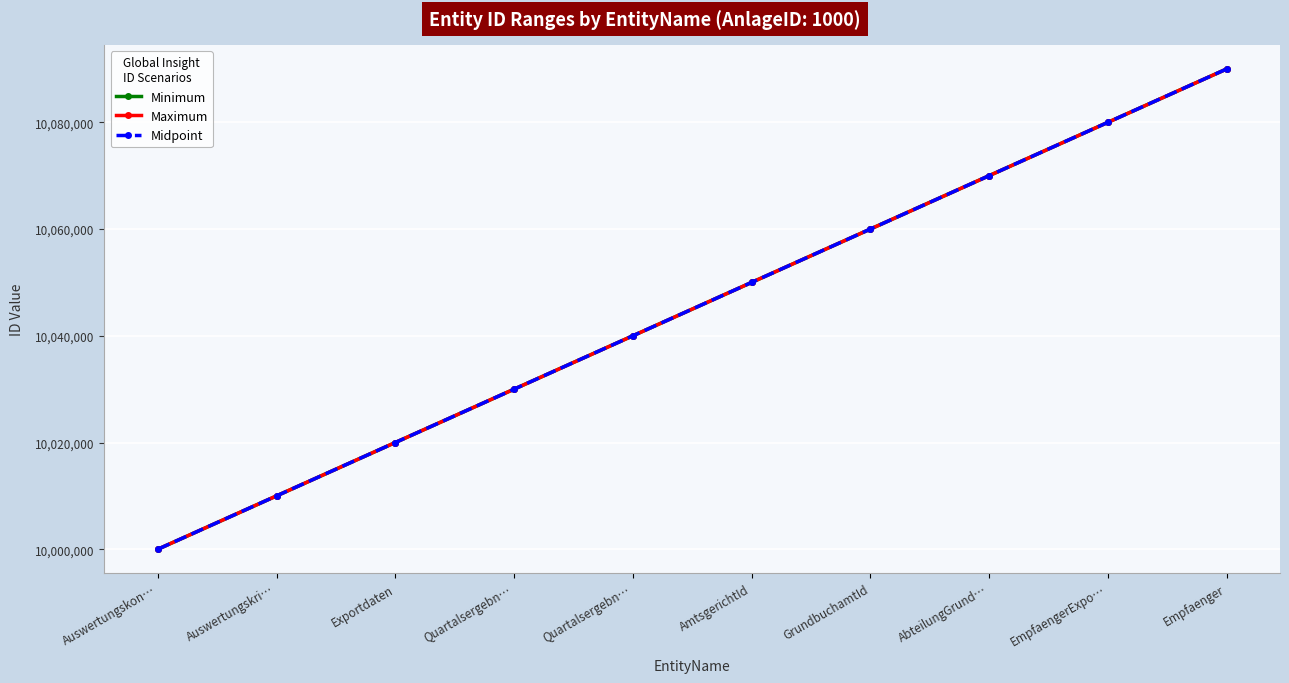

True or false: Midpoint and Minimum intersect in this chart.

False